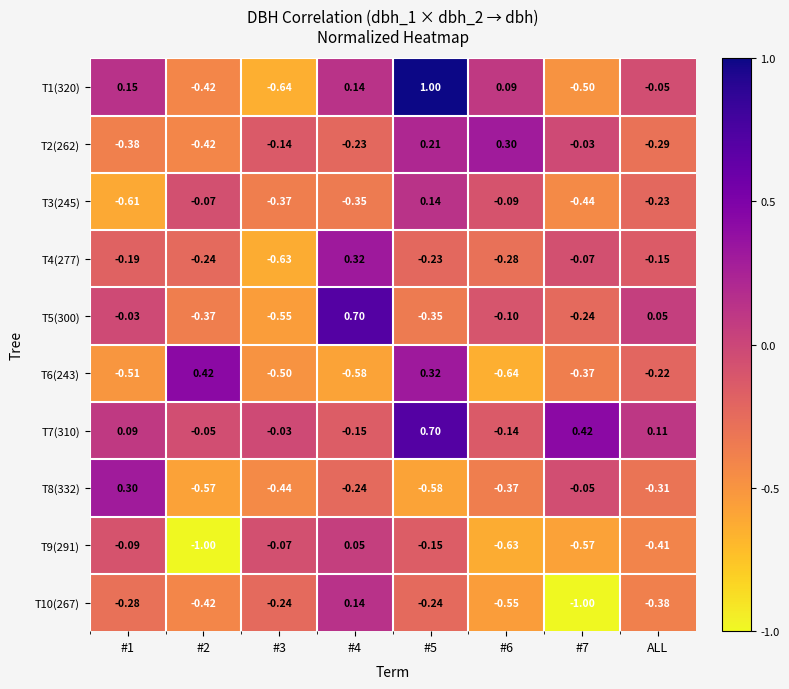

Is the value of T8(332) at #3 greater than the value of T10(267) at #5?

No